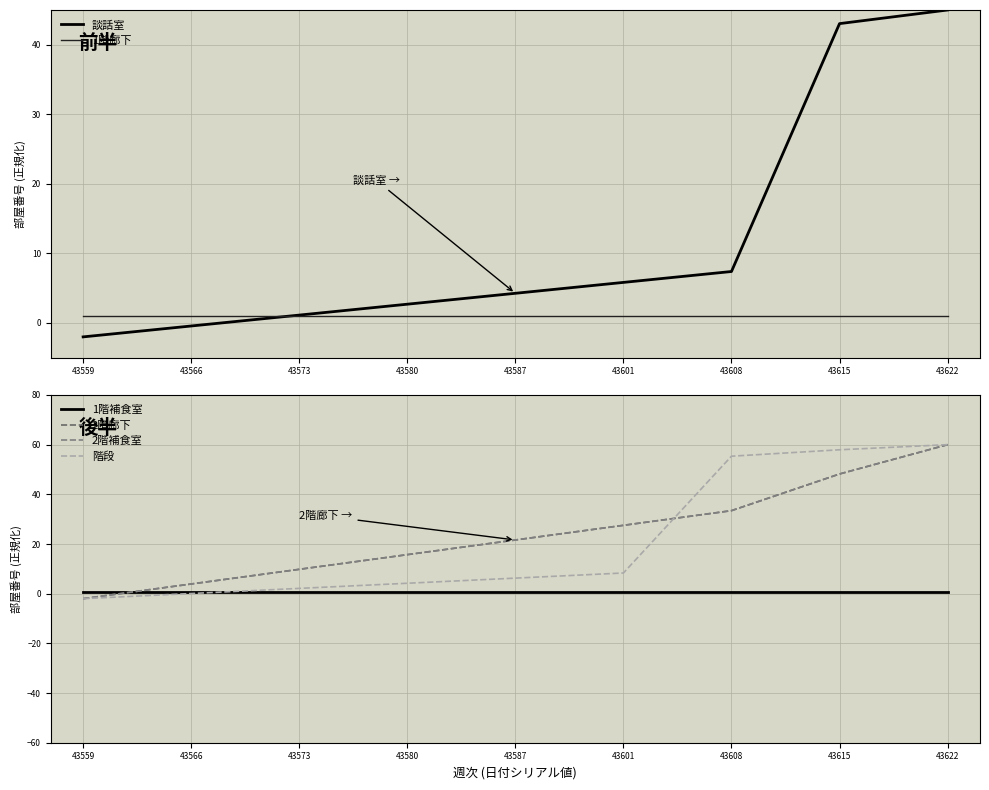

Which series has the largest range (max minus min)?

2階廊下